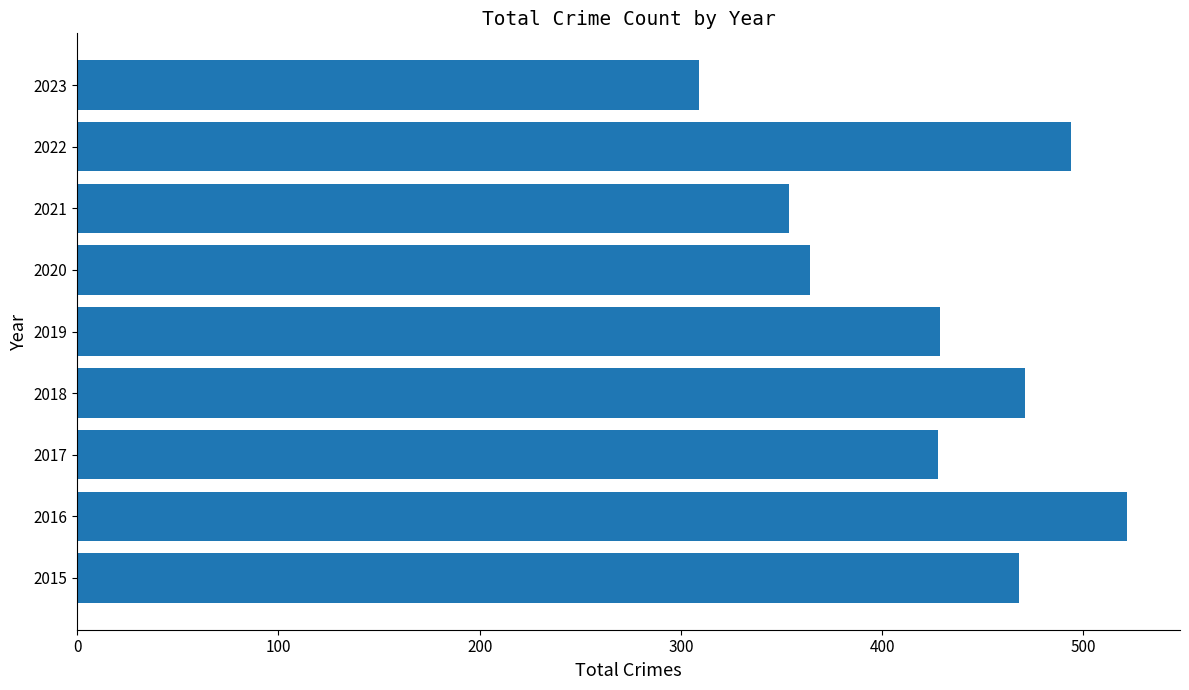

Which category has the highest value across all series?

2016